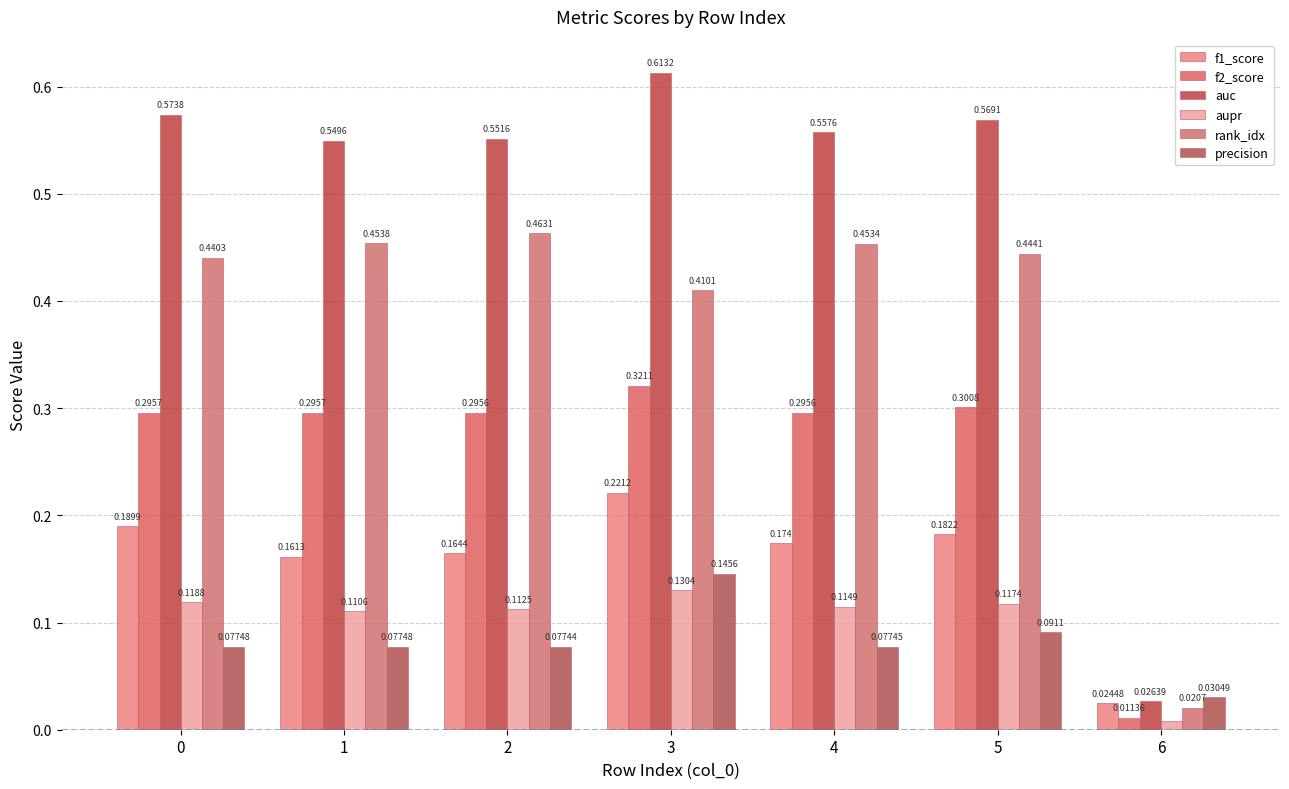

Rank the series at 1 from lowest to highest value.

precision, aupr, f1_score, f2_score, rank_idx, auc